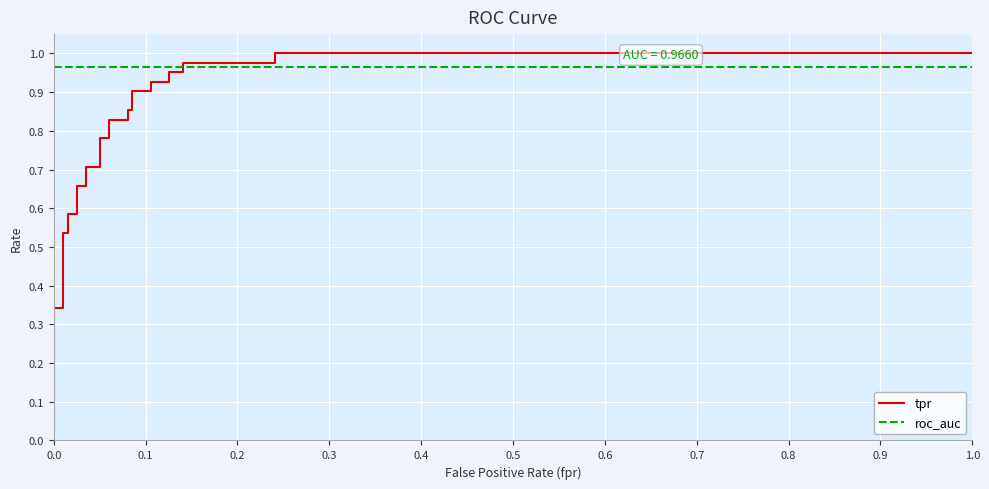

Is this an area chart (filled region under the line)?

No